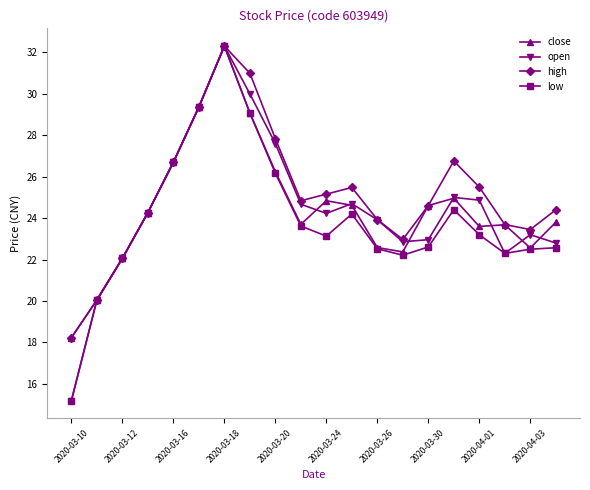

How many interior local valleys does the low series have?

3